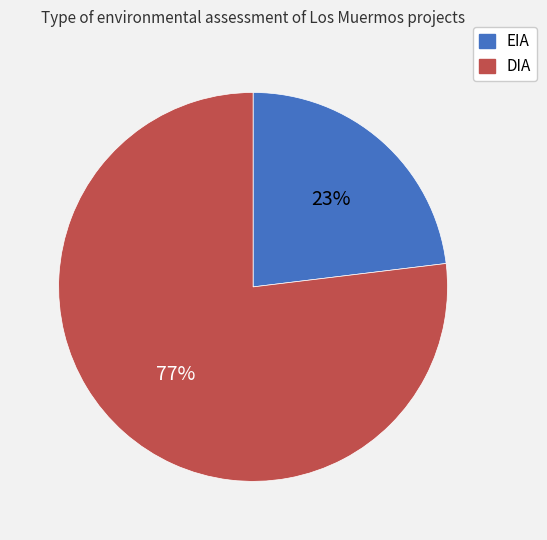

Does DIA account for over 50% of the chart?

Yes